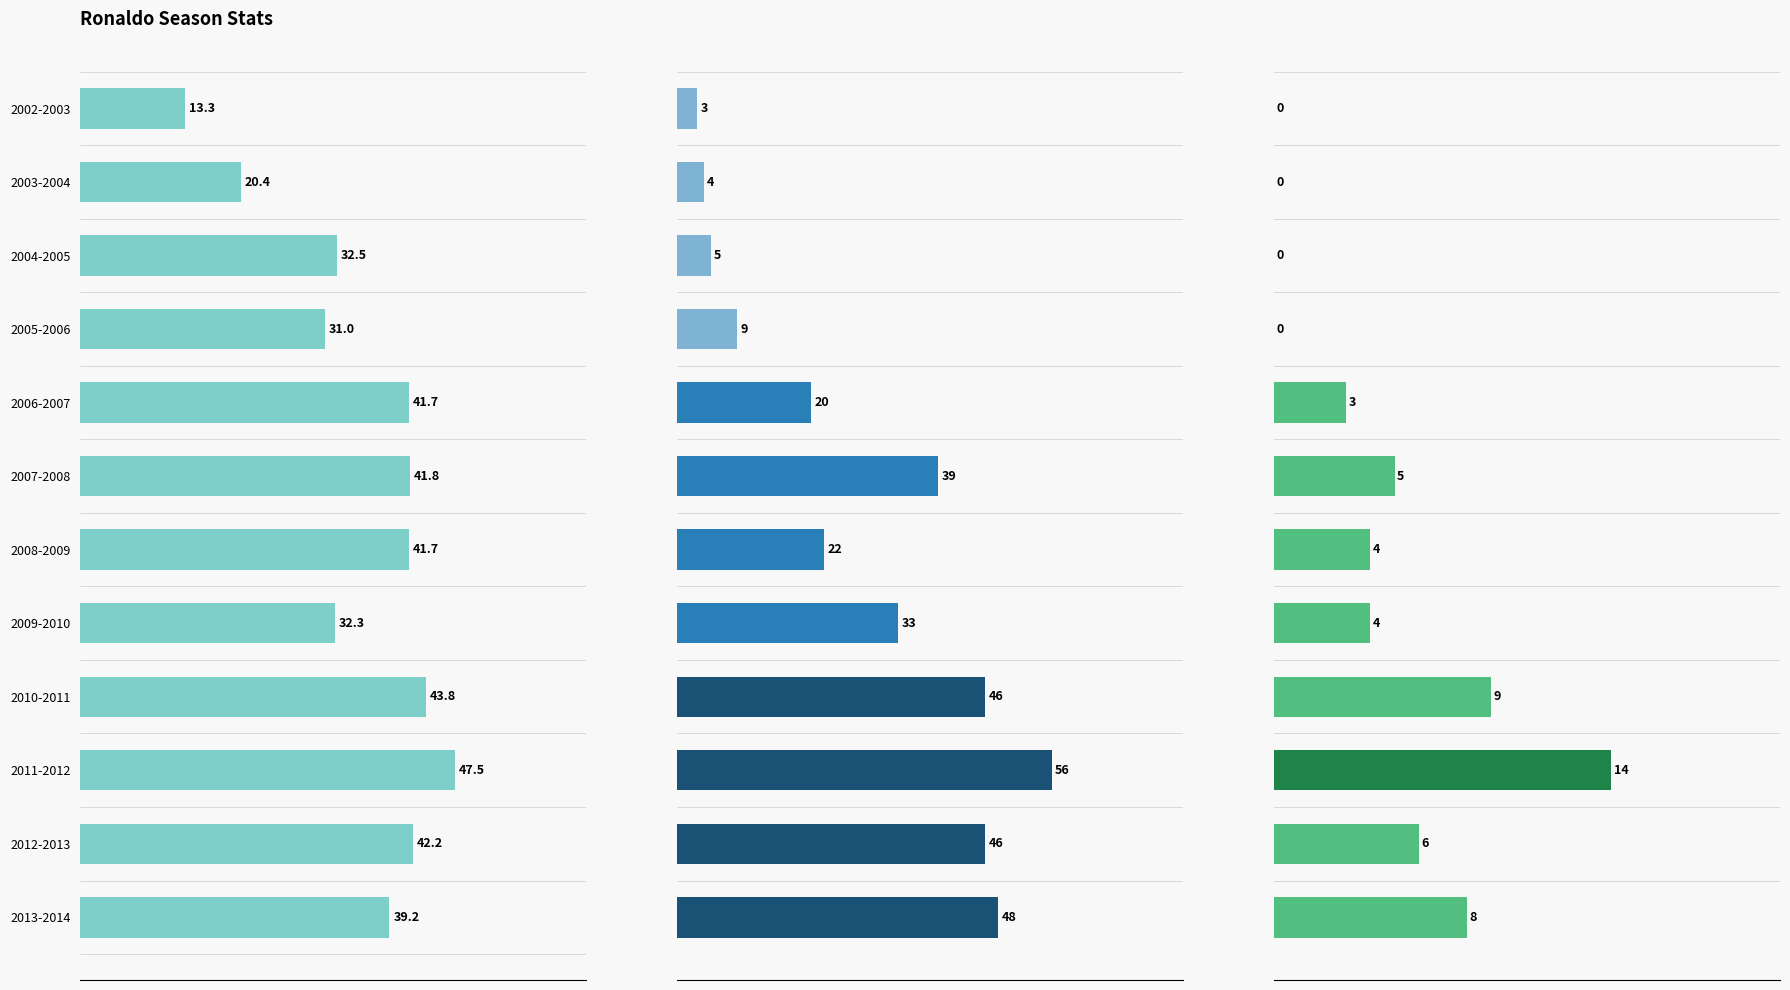

List the series in order of their overall mean, highest first.

90s Played, Goals, Penalties